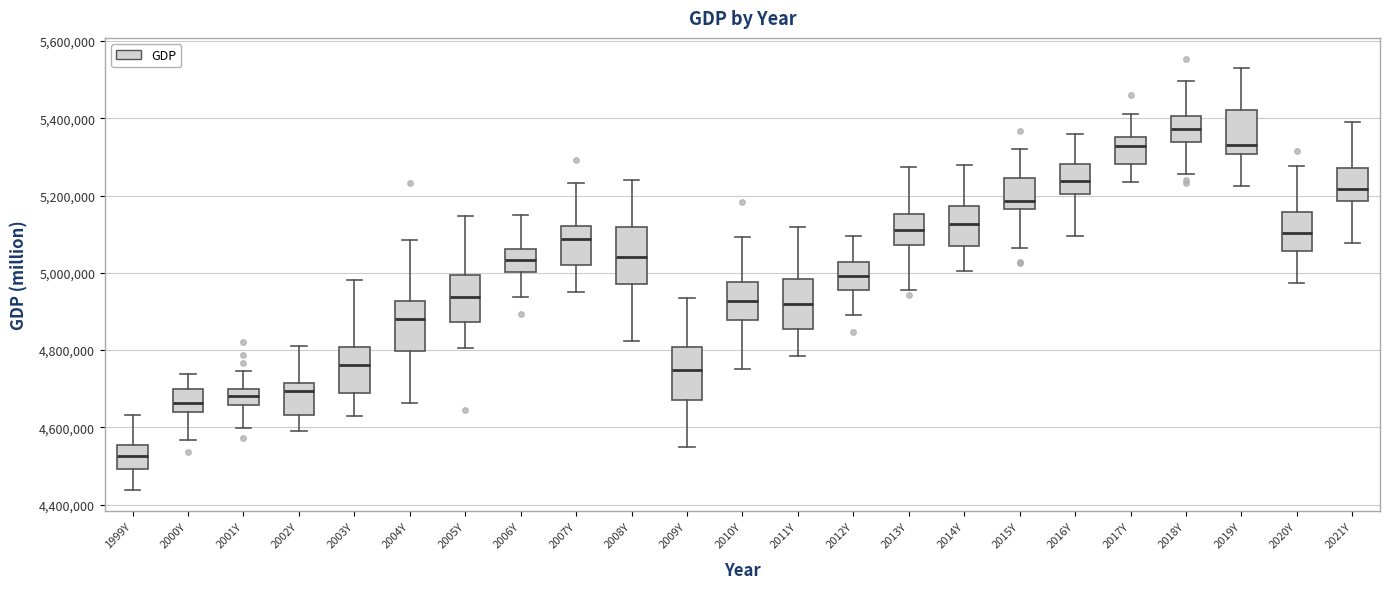

Reading left to right, read every box against the y-axis: the position of its median line, the range the box covers, and the ends of its whiskers. The values are not printed on the chart, so give them approximately, as read against the axis.

1999Y: median 4520000, box 4500000 to 4560000, whiskers 4440000 to 4640000
2000Y: median 4660000, box 4640000 to 4700000, whiskers 4560000 to 4740000
2001Y: median 4680000, box 4660000 to 4700000, whiskers 4600000 to 4740000
2002Y: median 4700000, box 4640000 to 4720000, whiskers 4600000 to 4820000
2003Y: median 4760000, box 4680000 to 4800000, whiskers 4640000 to 4980000
2004Y: median 4880000, box 4800000 to 4920000, whiskers 4660000 to 5080000
2005Y: median 4940000, box 4880000 to 5000000, whiskers 4800000 to 5140000
2006Y: median 5040000, box 5000000 to 5060000, whiskers 4940000 to 5140000
2007Y: median 5080000, box 5020000 to 5120000, whiskers 4960000 to 5240000
2008Y: median 5040000, box 4980000 to 5120000, whiskers 4820000 to 5240000
2009Y: median 4740000, box 4680000 to 4800000, whiskers 4540000 to 4940000
2010Y: median 4920000, box 4880000 to 4980000, whiskers 4740000 to 5100000
2011Y: median 4920000, box 4860000 to 4980000, whiskers 4780000 to 5120000
2012Y: median 5000000, box 4960000 to 5020000, whiskers 4880000 to 5100000
2013Y: median 5120000, box 5080000 to 5160000, whiskers 4960000 to 5280000
2014Y: median 5120000, box 5060000 to 5180000, whiskers 5000000 to 5280000
2015Y: median 5180000, box 5160000 to 5240000, whiskers 5060000 to 5320000
2016Y: median 5240000, box 5200000 to 5280000, whiskers 5100000 to 5360000
2017Y: median 5320000, box 5280000 to 5360000, whiskers 5240000 to 5420000
2018Y: median 5380000, box 5340000 to 5400000, whiskers 5260000 to 5500000
2019Y: median 5340000, box 5300000 to 5420000, whiskers 5220000 to 5540000
2020Y: median 5100000, box 5060000 to 5160000, whiskers 4980000 to 5280000
2021Y: median 5220000, box 5180000 to 5280000, whiskers 5080000 to 5380000